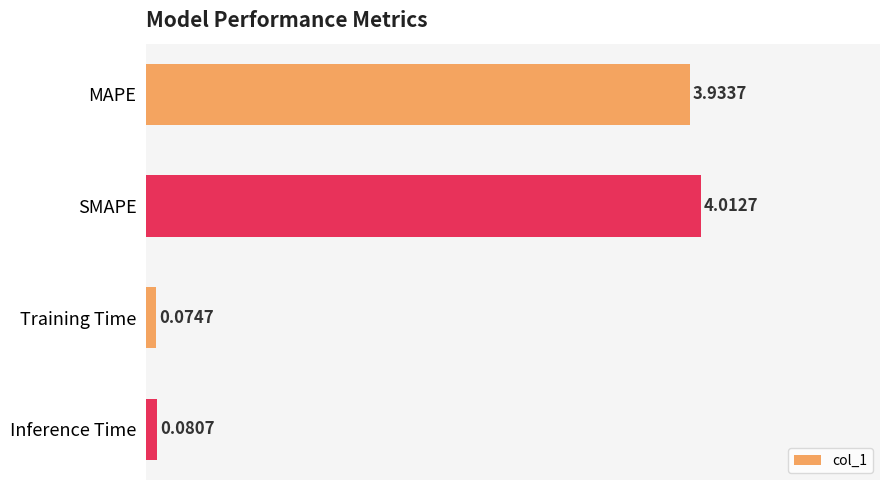

What is the average value?

2.0